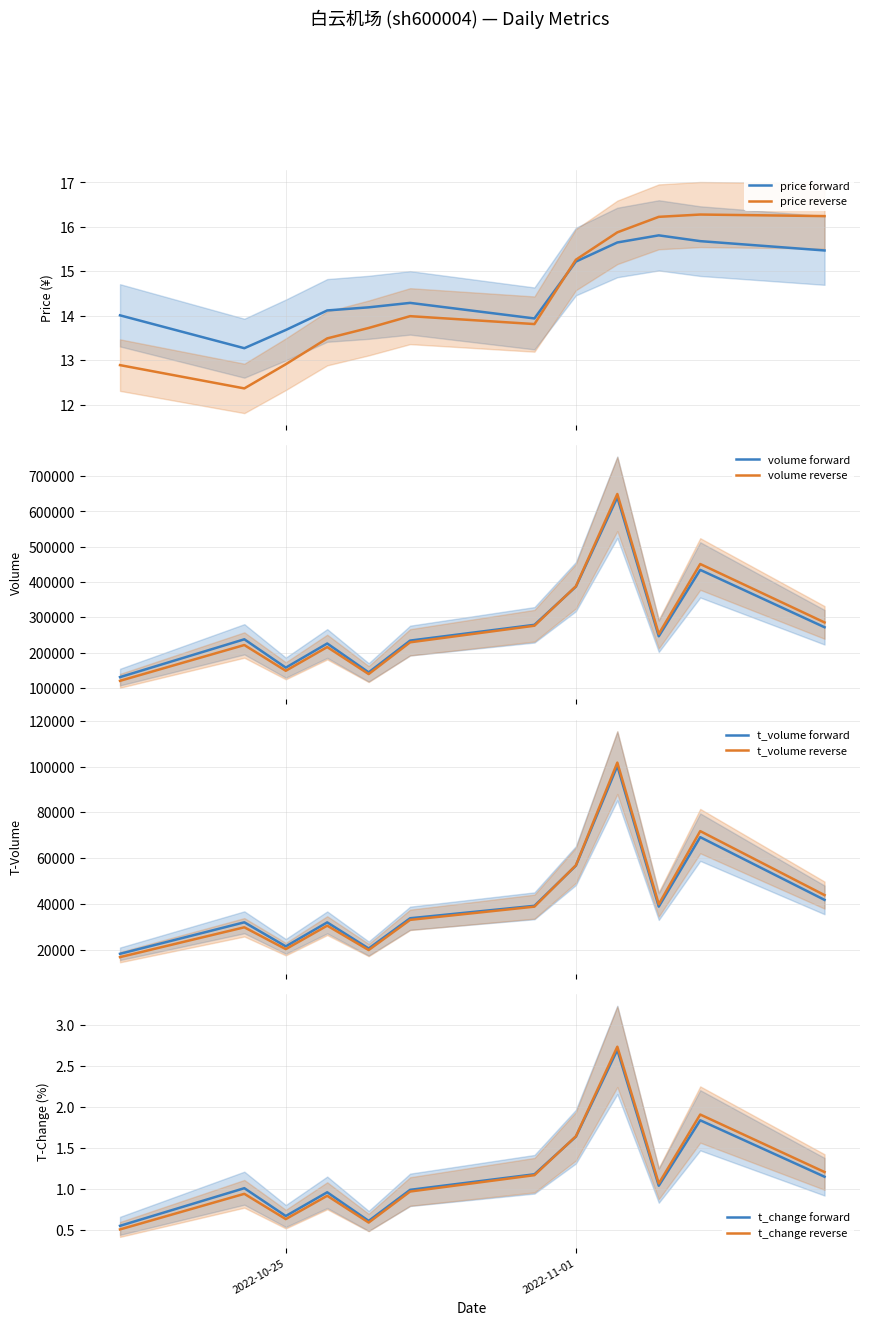

What is the difference between the second highest and second lowest values in the volume series?

290271.0